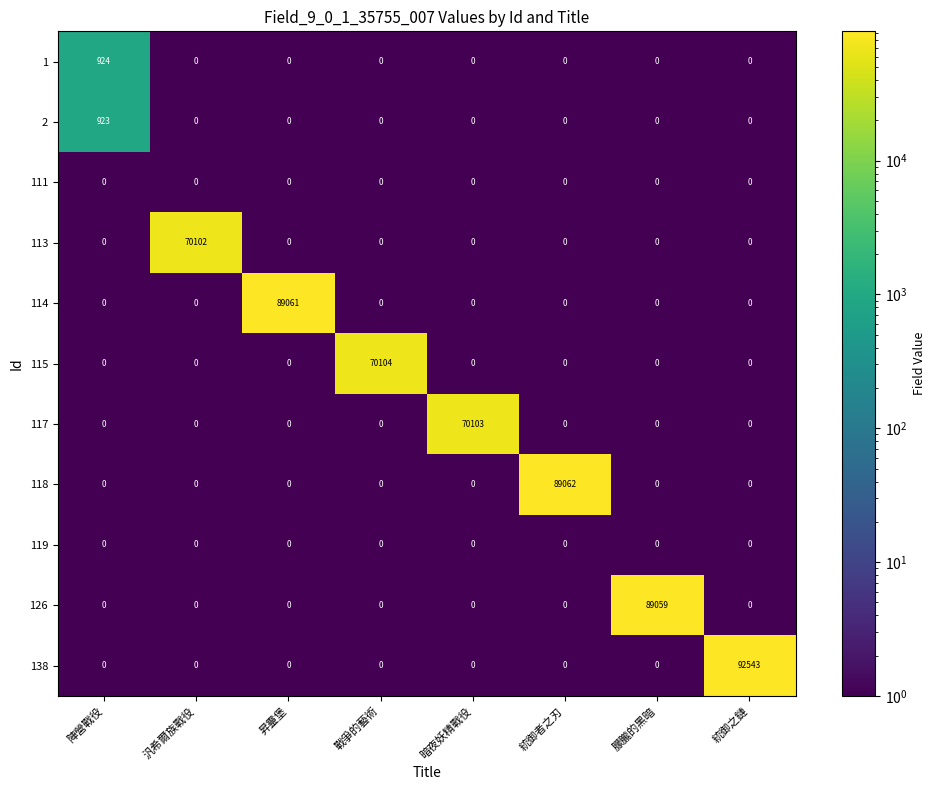

Read the 126 value at 朦朧的黑暗, to the nearest 10.

89060